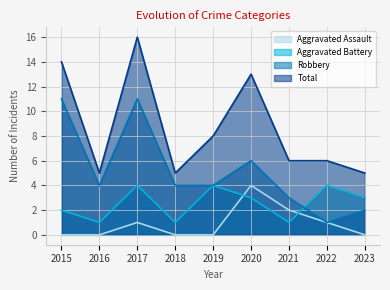

What is the highest value of the Aggravated Assault series?

4